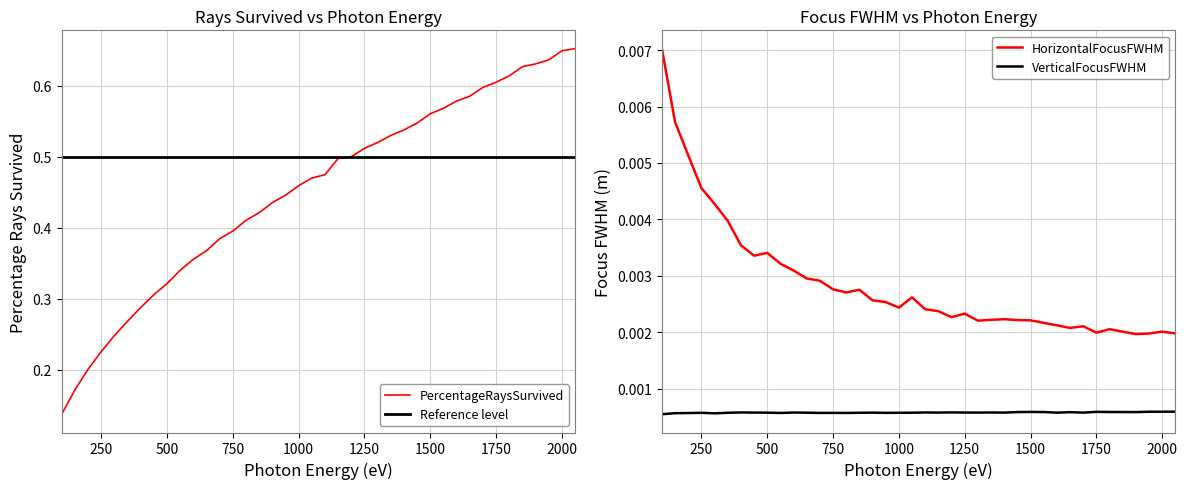

True or false: HorizontalFocusFWHM and VerticalFocusFWHM cross at least once.

False